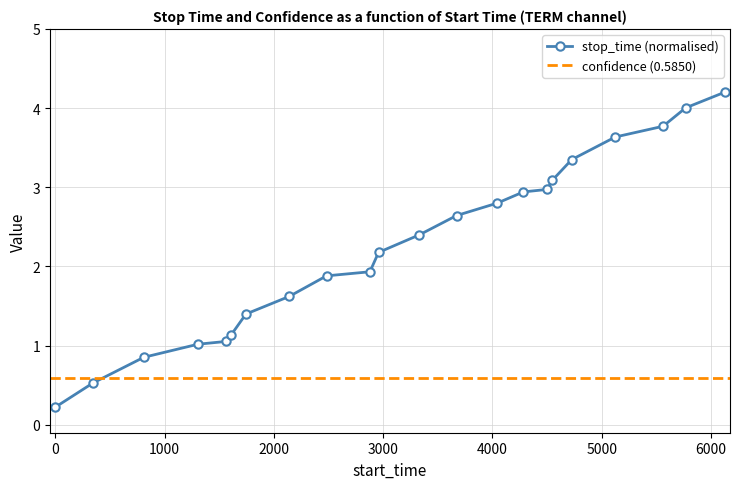

What is the value of the 13th point from the left?

2.6